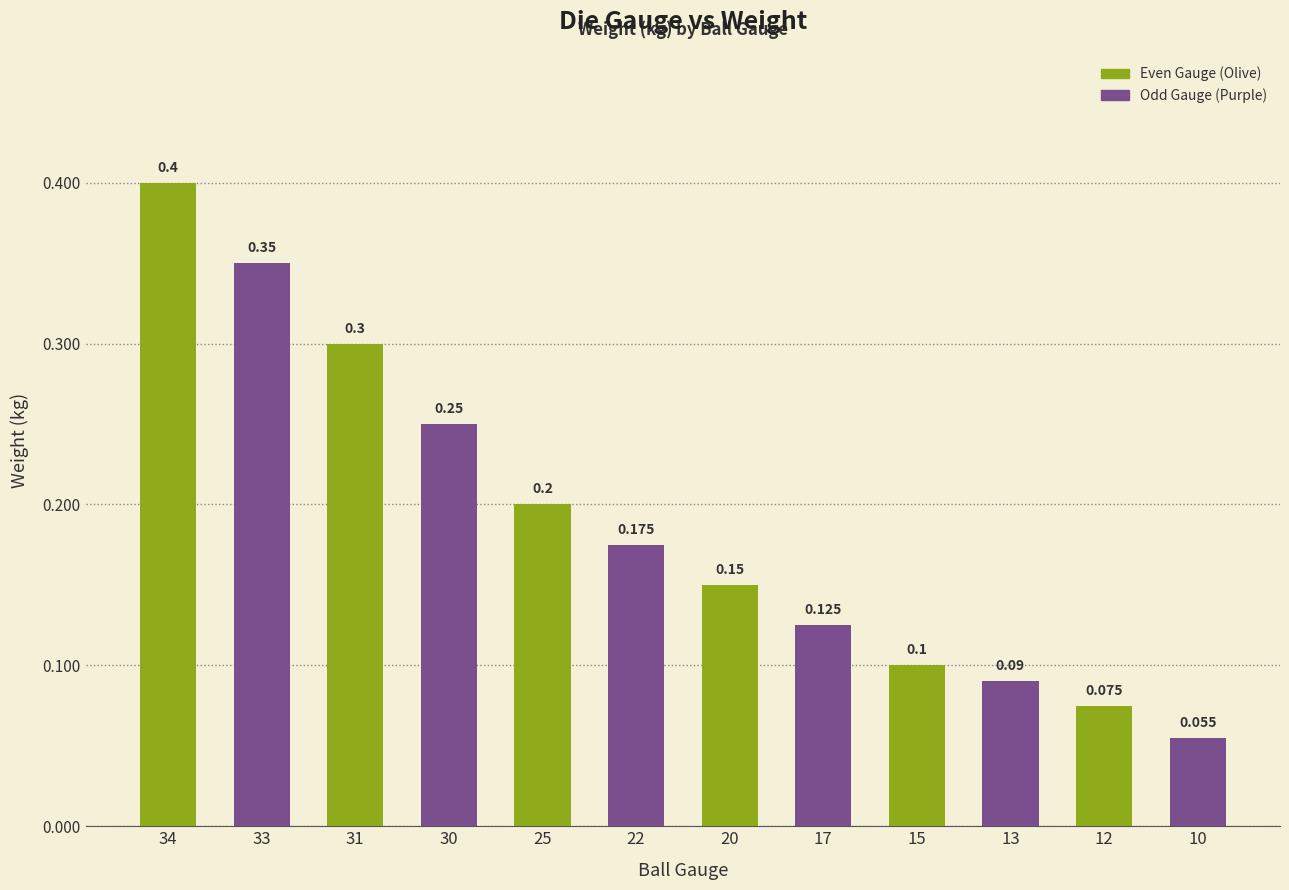

List the labels in order of value, smallest first.

10, 12, 13, 15, 17, 20, 22, 25, 30, 31, 33, 34